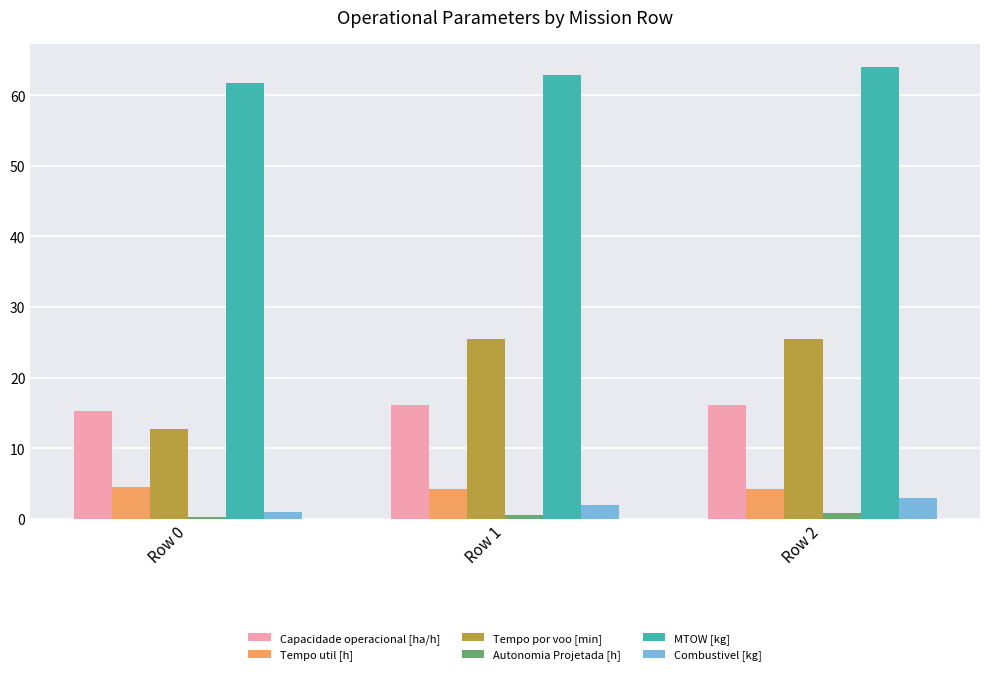

What is the difference between the maximum and minimum values in the Autonomia Projetada [h] series?

0.5